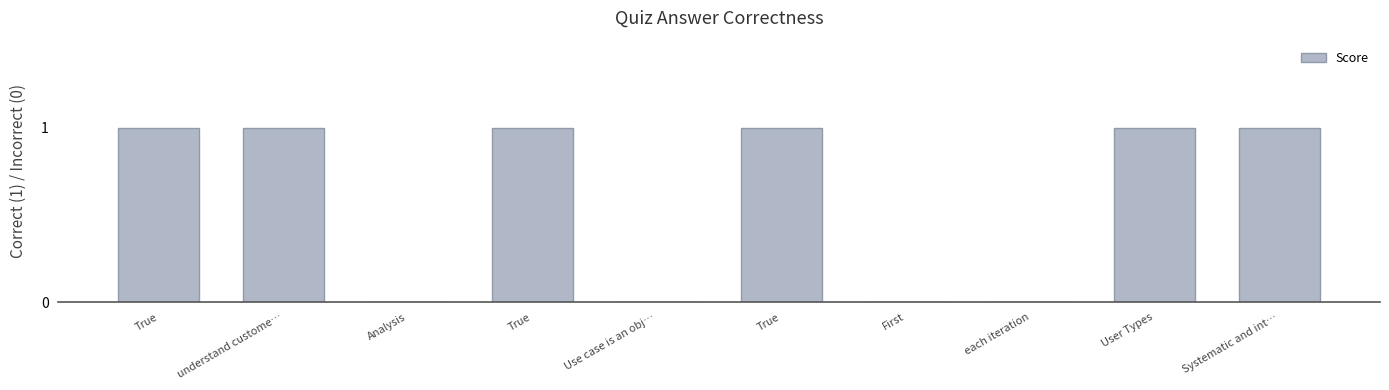

What is the difference between the values at User Types and each iteration?

1